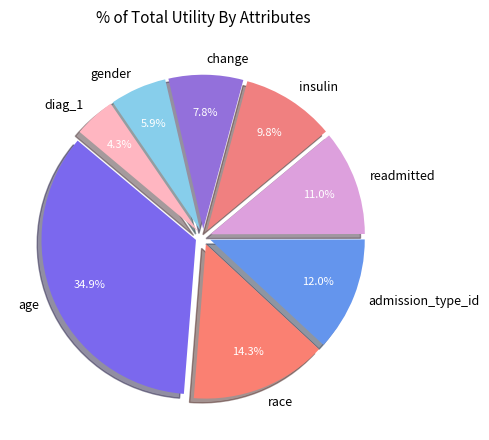

Does change account for over 50% of the chart?

No